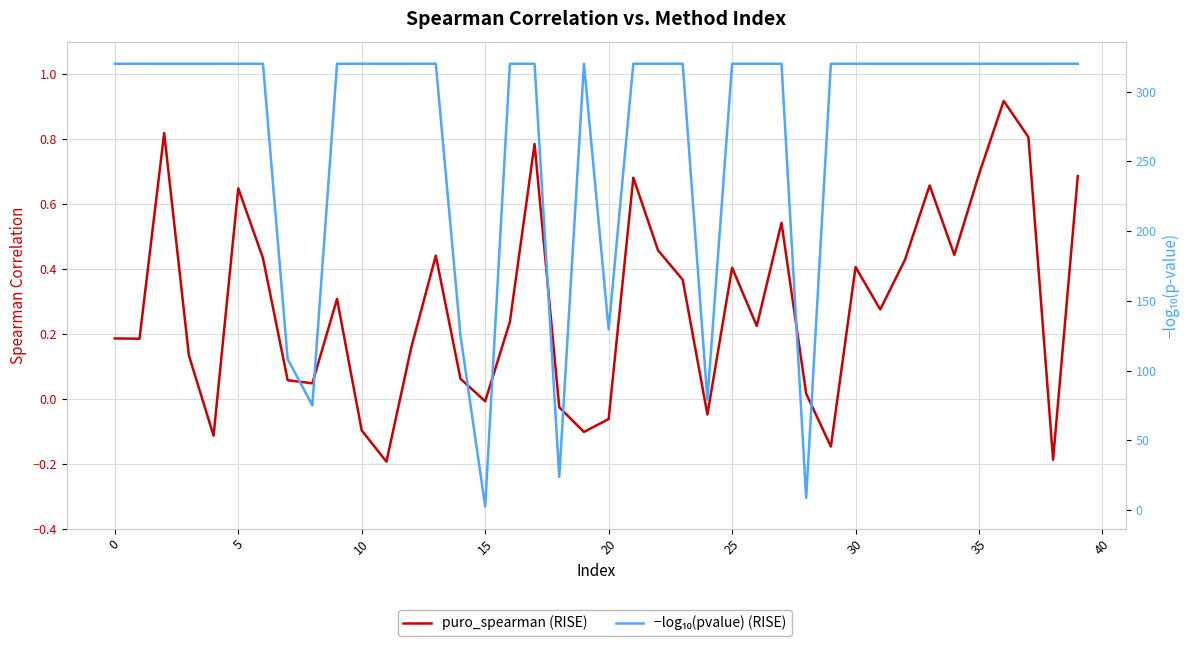

Where is −log₁₀(pvalue) (RISE) nearest to the value 161?

20